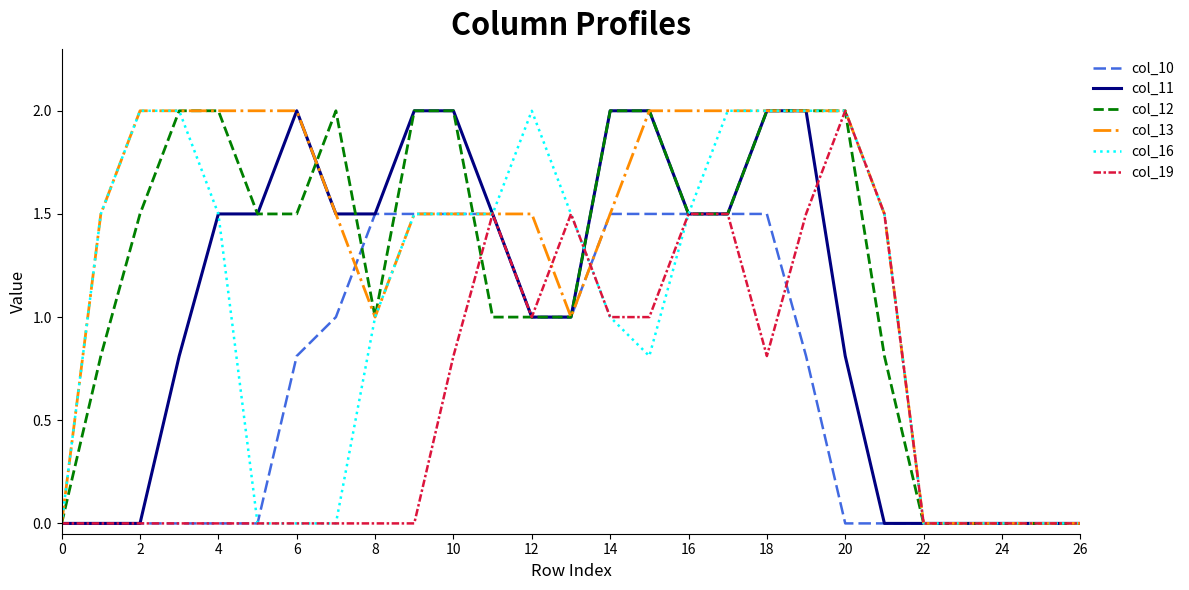

What is the highest value of the col_16 series?

2.0